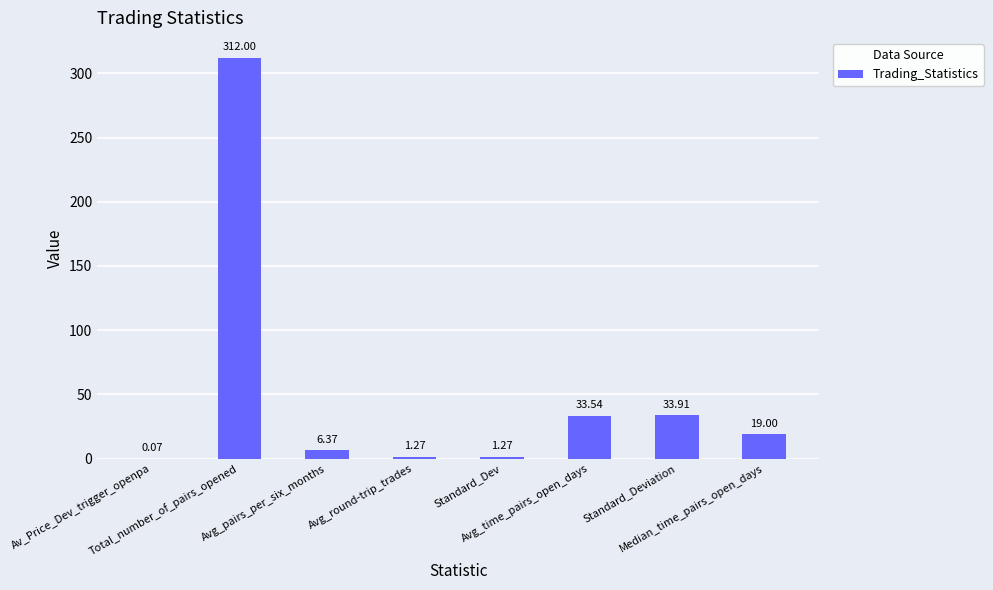

What is the approximate value at Avg_pairs_per_six_months?

6.4